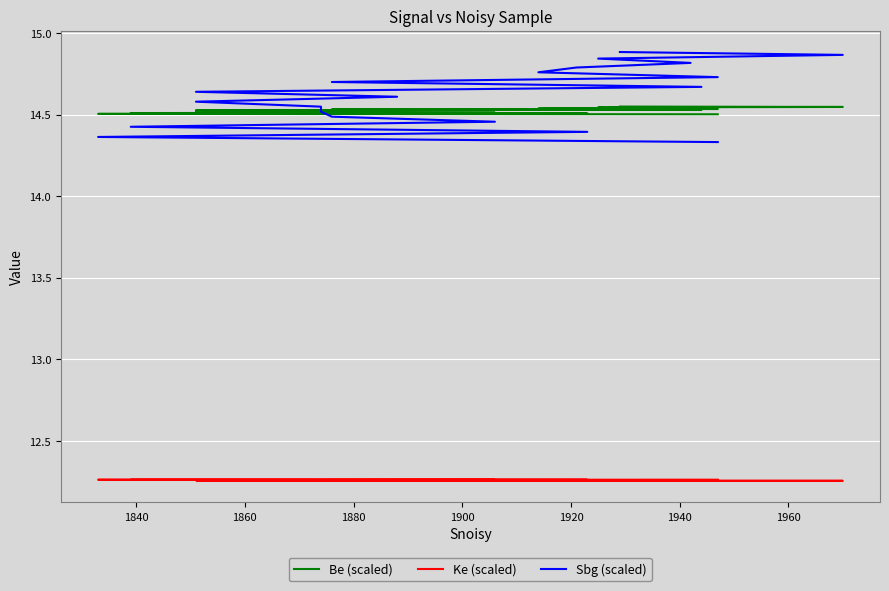

True or false: Be (scaled) has a value of 5.8 at 11.

False